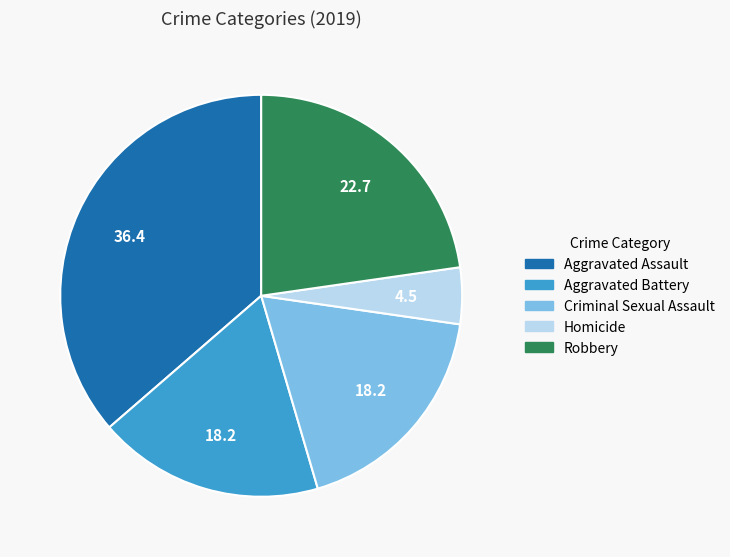

Which has a higher value, Robbery or Criminal Sexual Assault?

Robbery